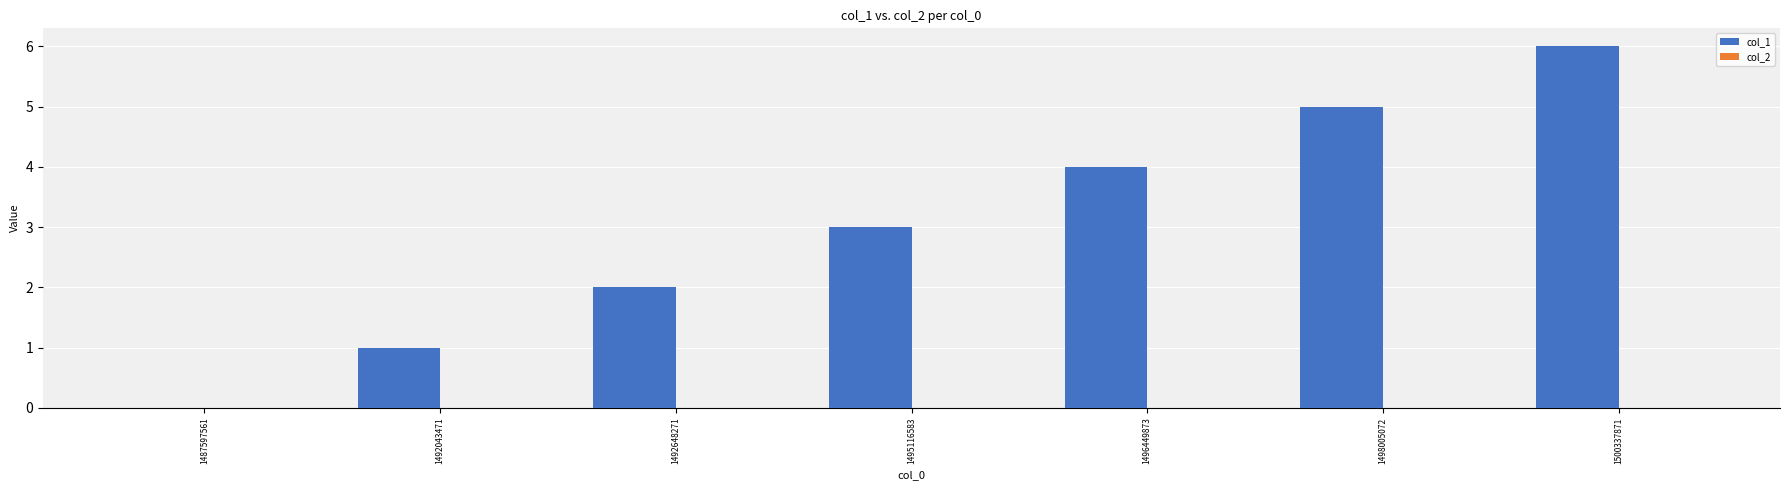

Between 1492043471 and 1495116583, which is larger?

1495116583